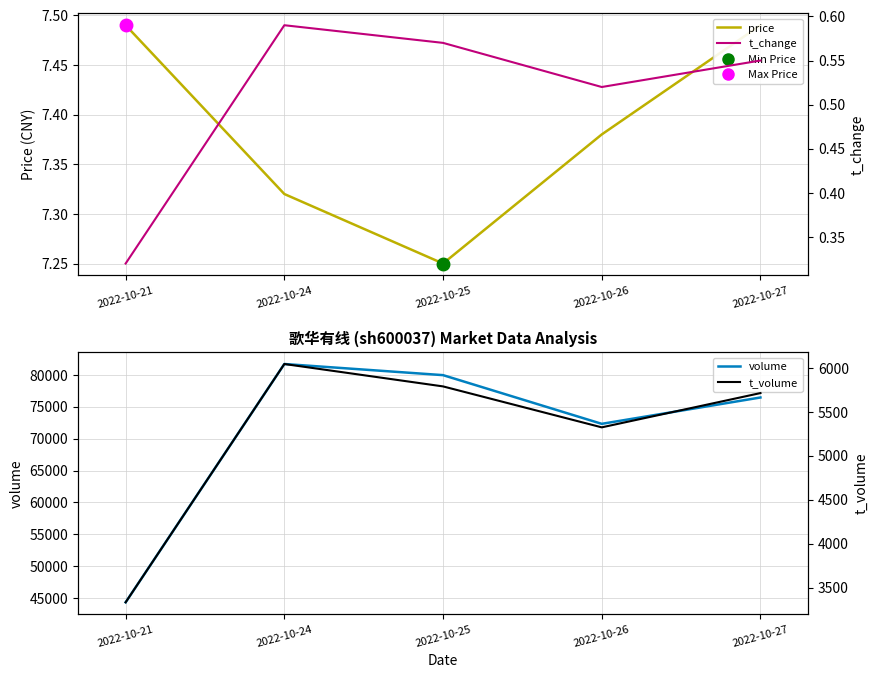

What is the maximum value for volume?

81706.0